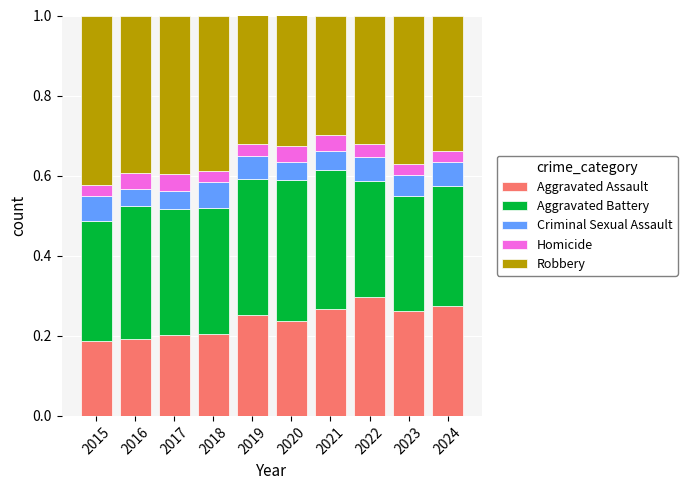

What is the total value across all series at 2017?

1.0